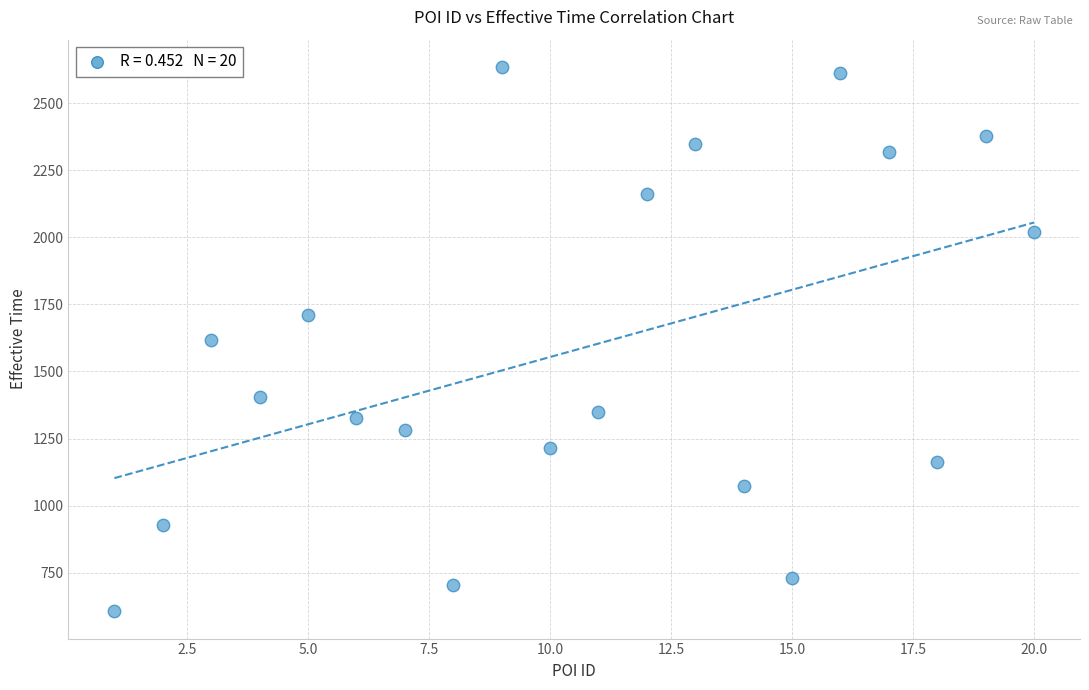

What is the range of X values (max minus min)?

19